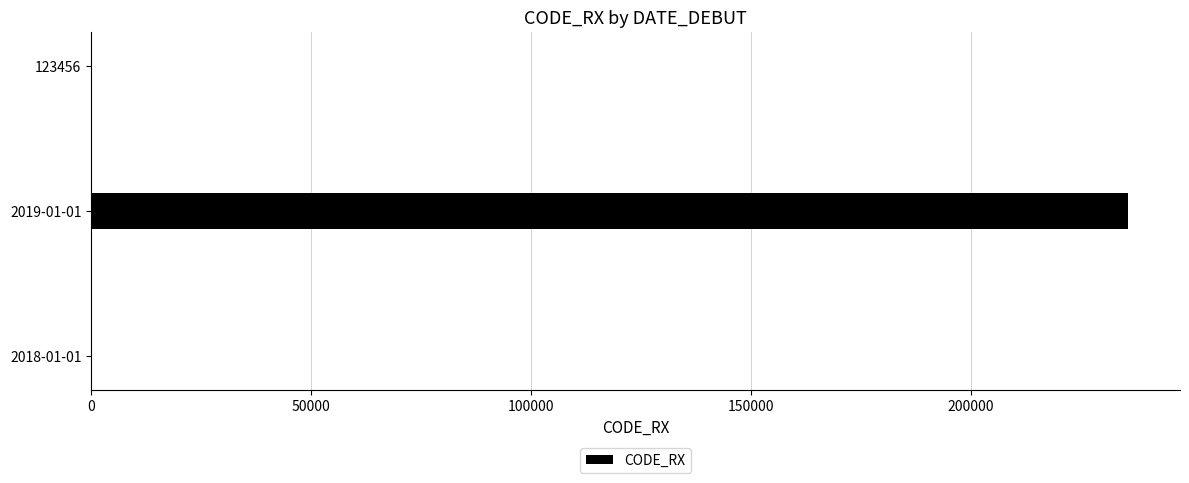

Are the bars horizontal?

Yes